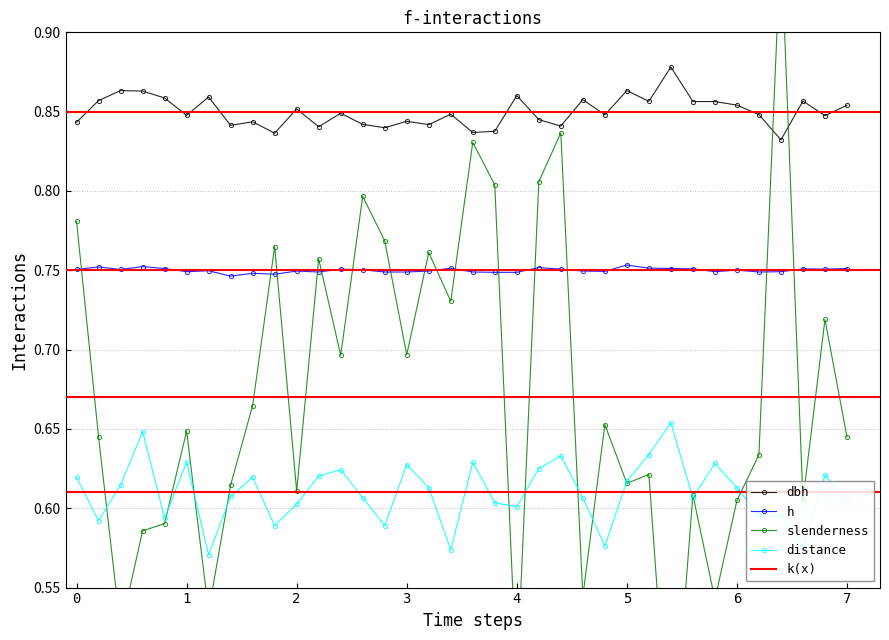

What is the value of the h point at the 2nd from the left?

0.8